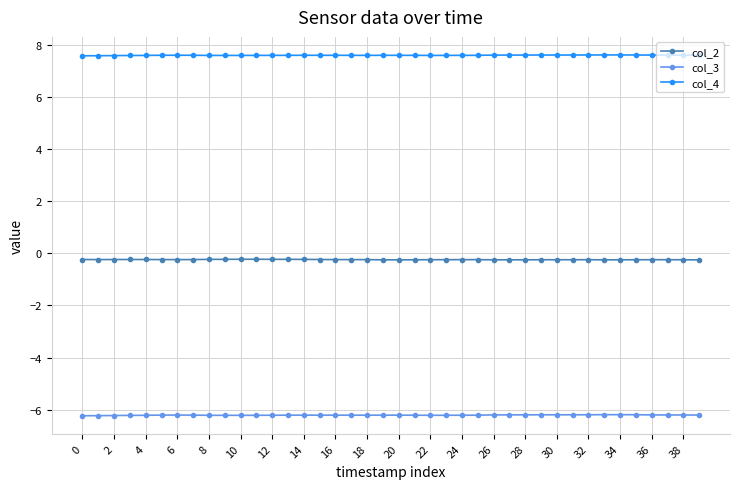

At how many categories does at least one series exceed 7?

40